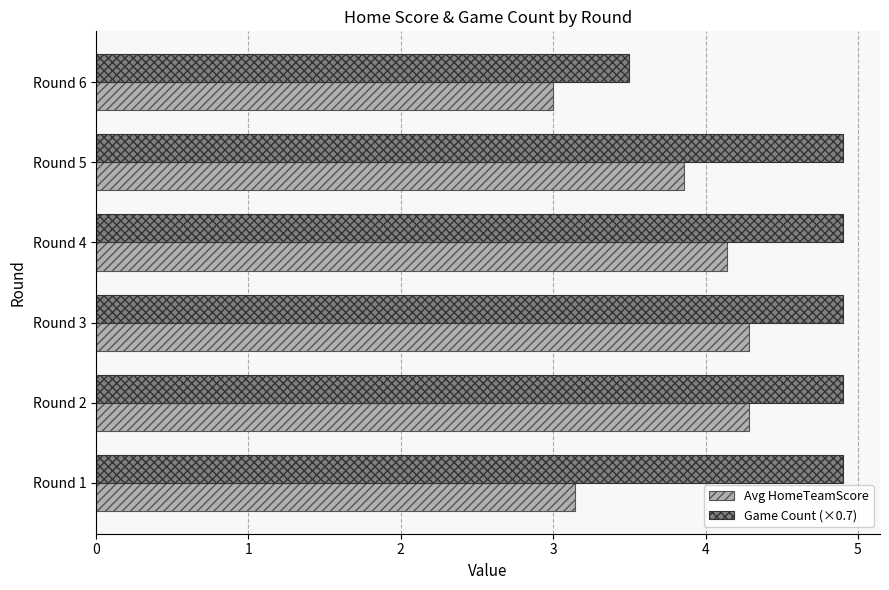

The Game Count (×0.7) series shows 4.9 at Round 1. True or false?

True